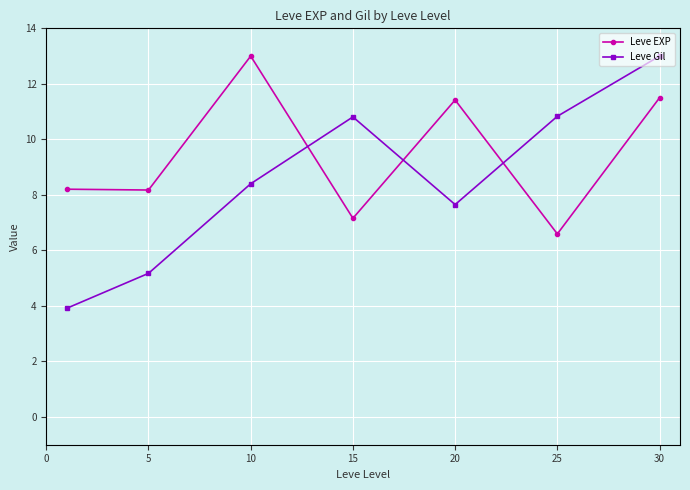

What is the value of the Leve Gil point at the 1st from the left?

3.9